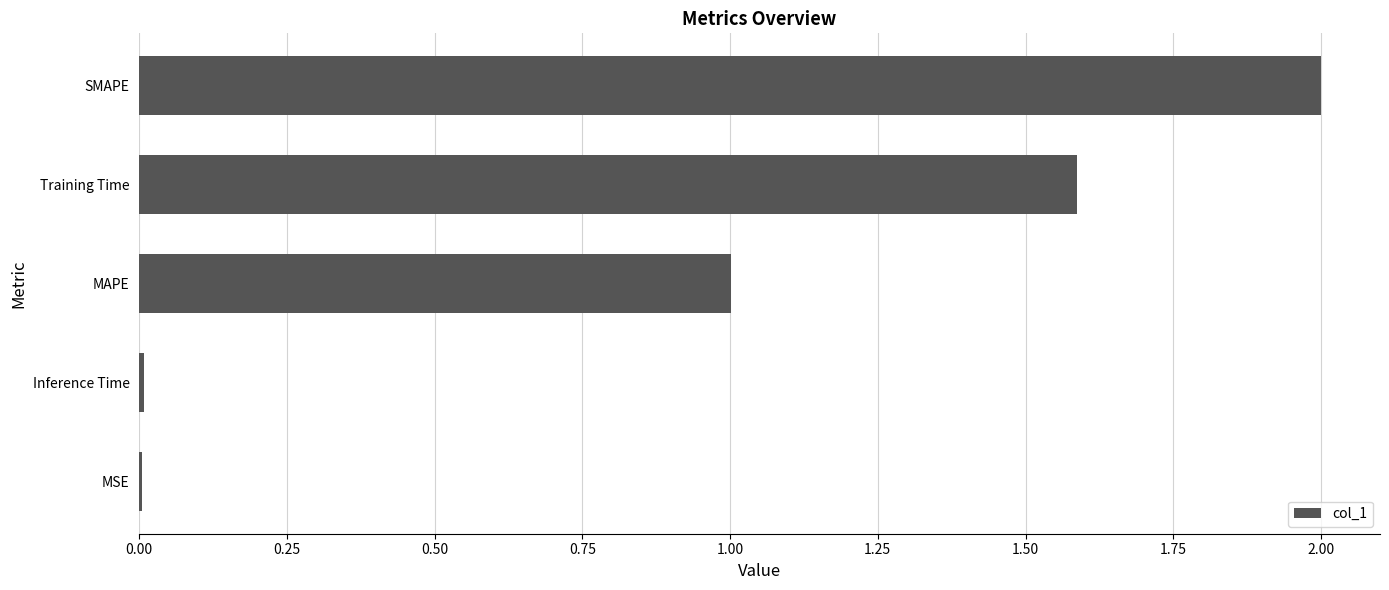

Which has a higher value, MSE or Training Time?

Training Time